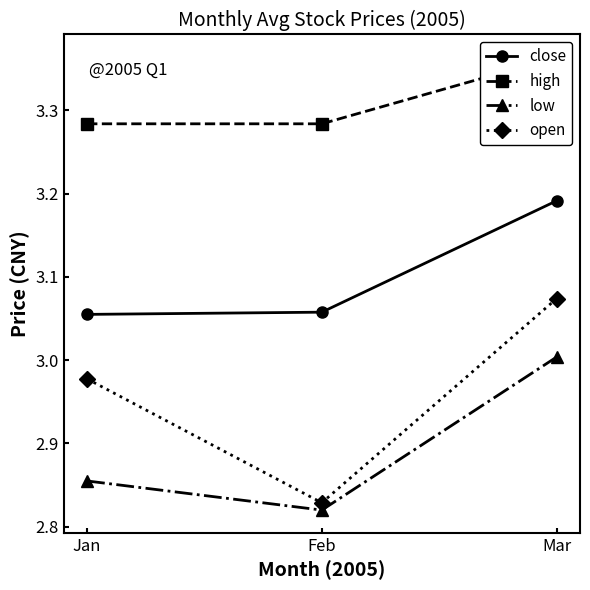

Between Jan and Mar, which series saw the biggest shift?

low